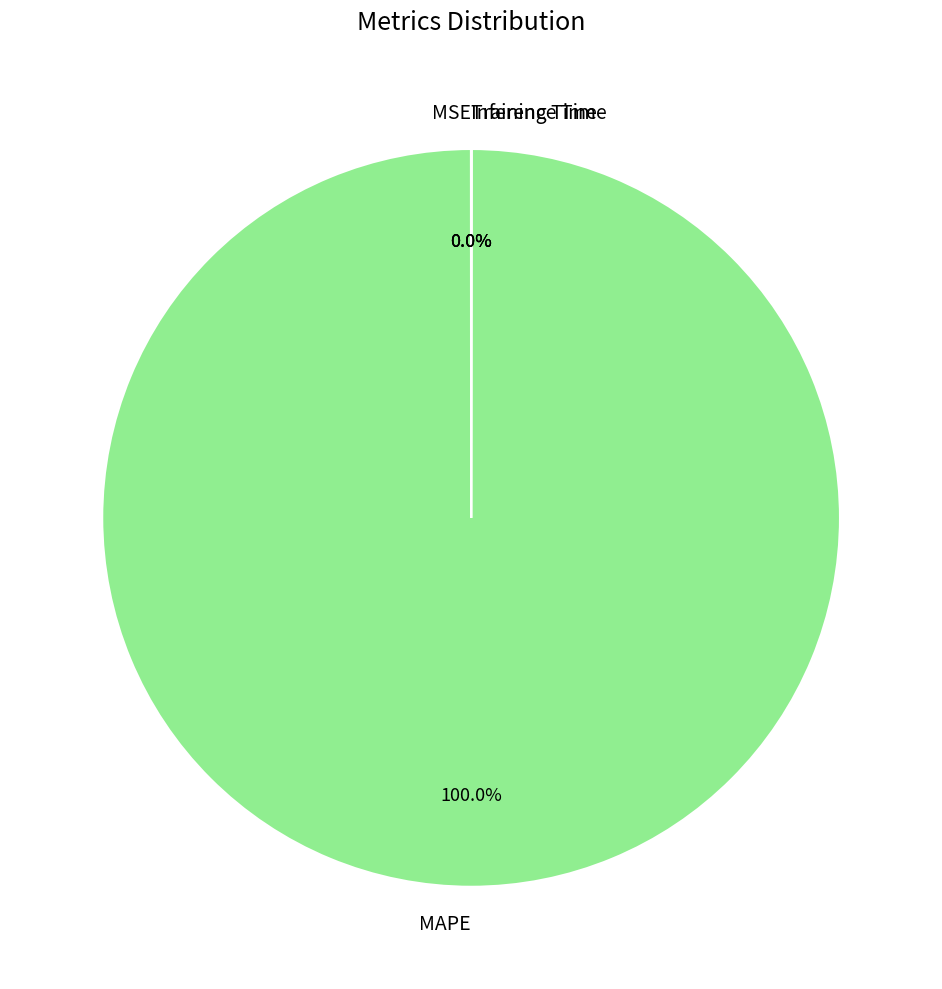

What is the largest slice in the pie chart?

MAPE